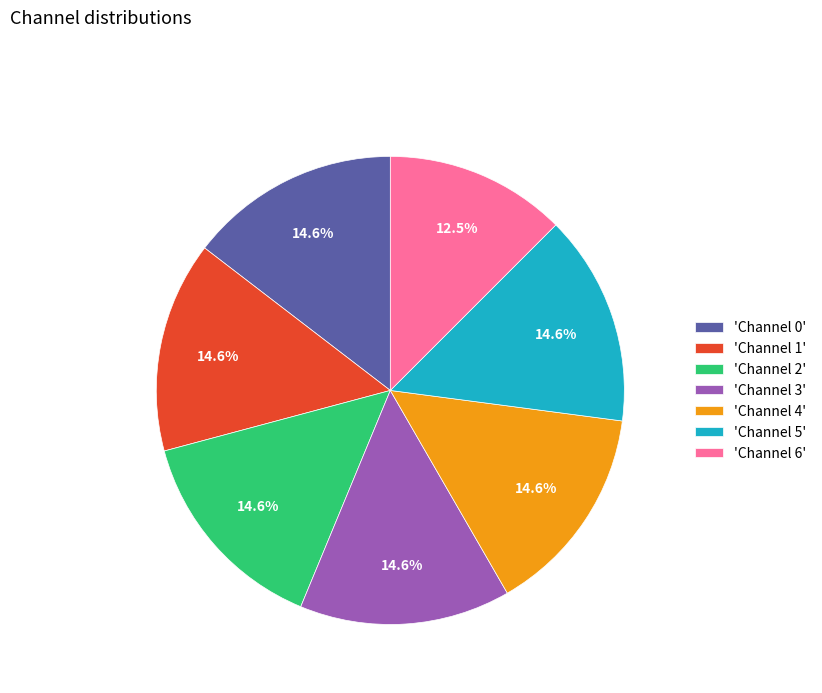

Is there a majority slice in this chart?

No